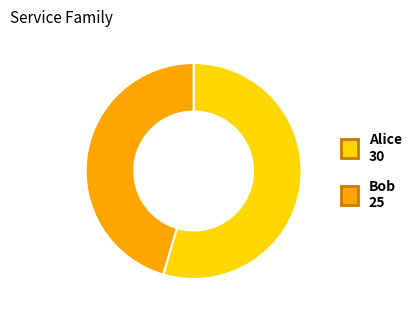

What is the smallest slice in the pie chart?

Bob